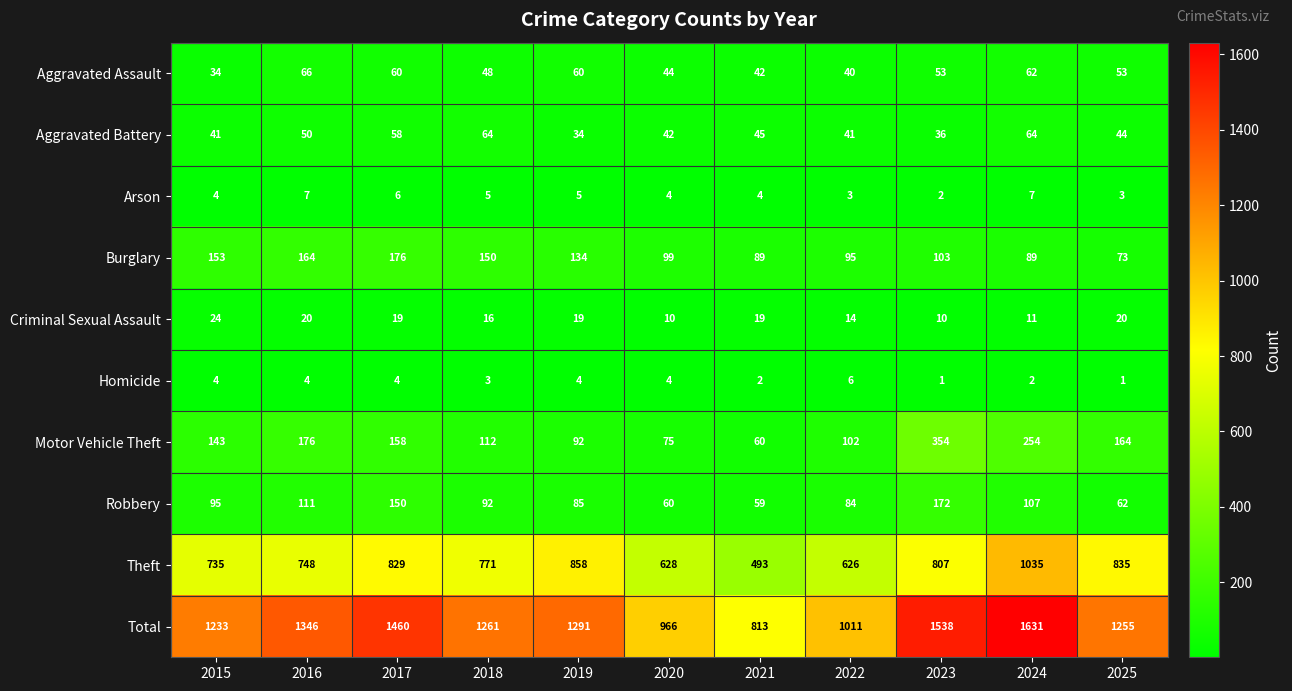

At which label is Theft closest to 764?

2018